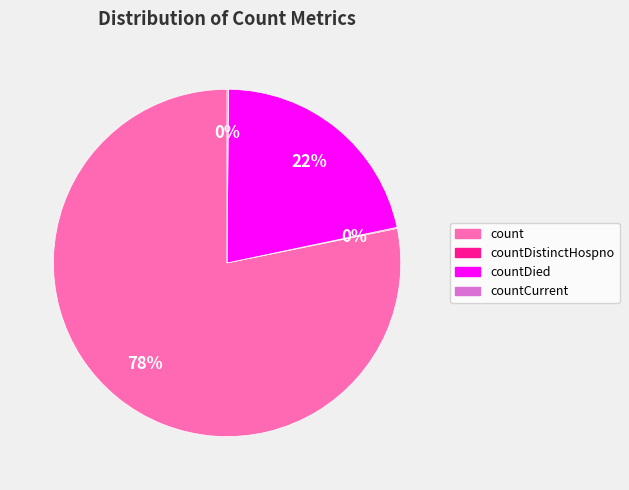

Combined, do countDied and count account for over 50%?

Yes